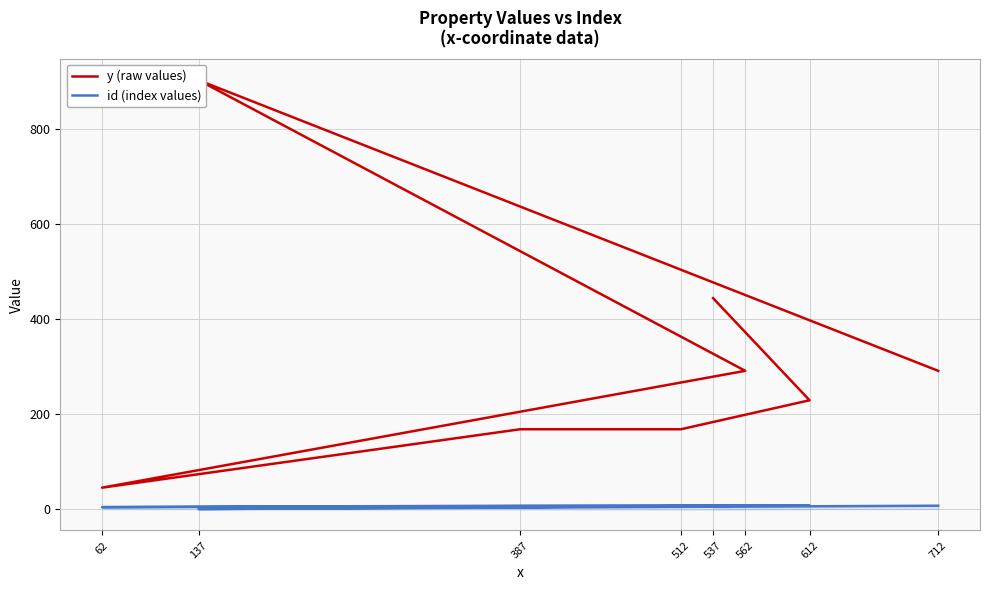

Reading right to left, what are all the values shown in this chart?

y (raw values): 291	903	291	45	168	168	229	444
id (index values): 7	0	7	4	7	7	7	7